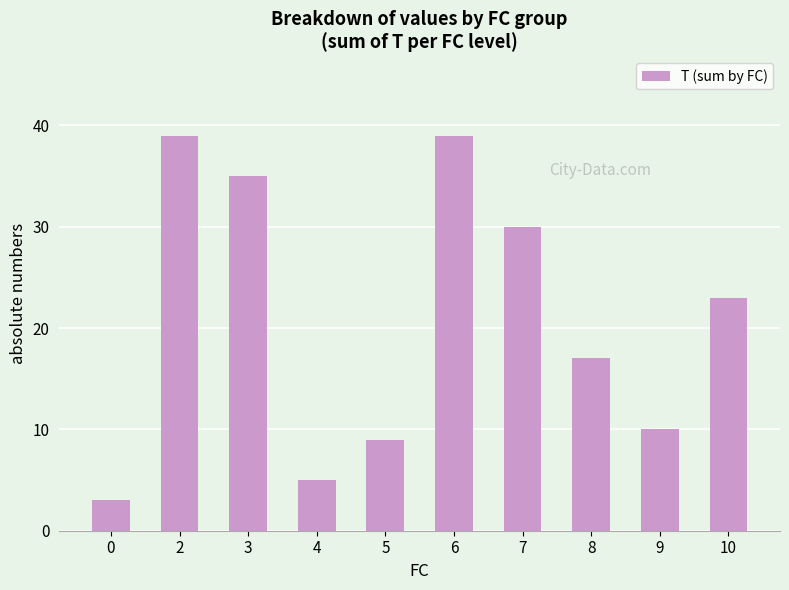

Reading left to right, what are all the values shown in this chart?

0=3	2=39	3=35	4=5	5=9	6=39	7=30	8=17	9=10	10=23